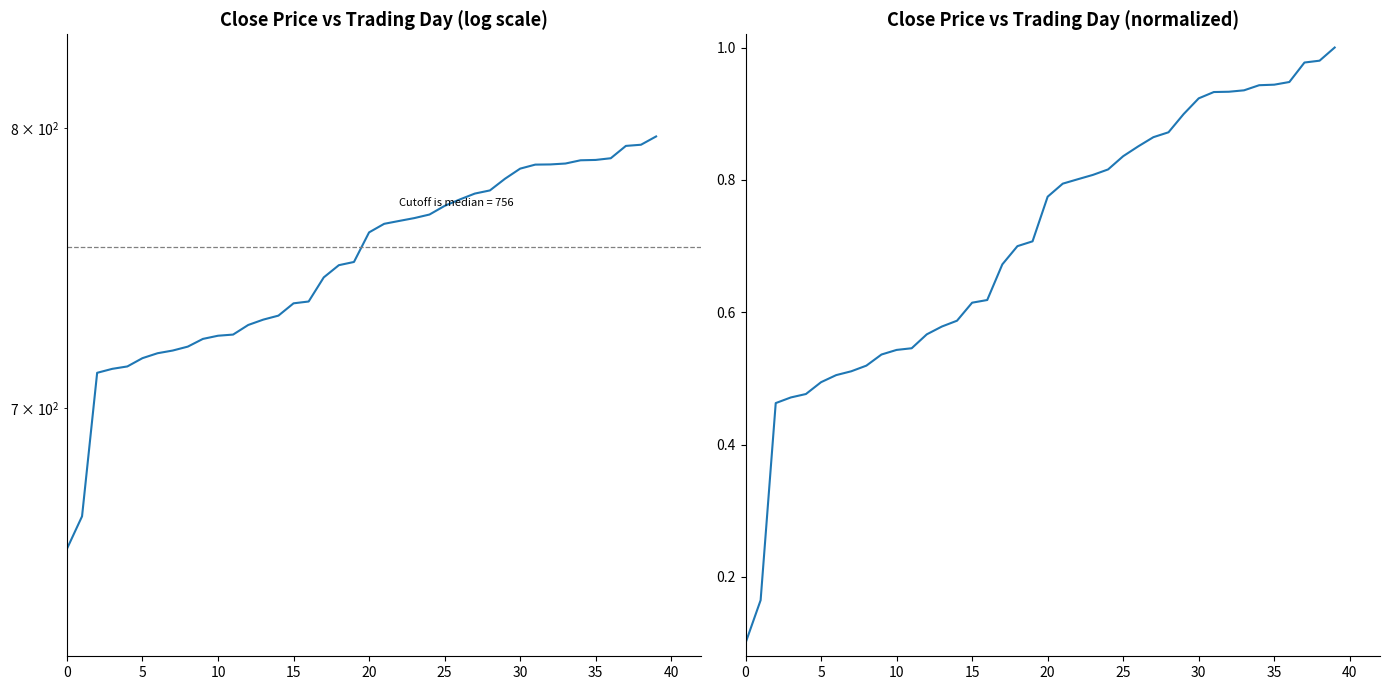

Which has a higher value, 14 or 33?

33